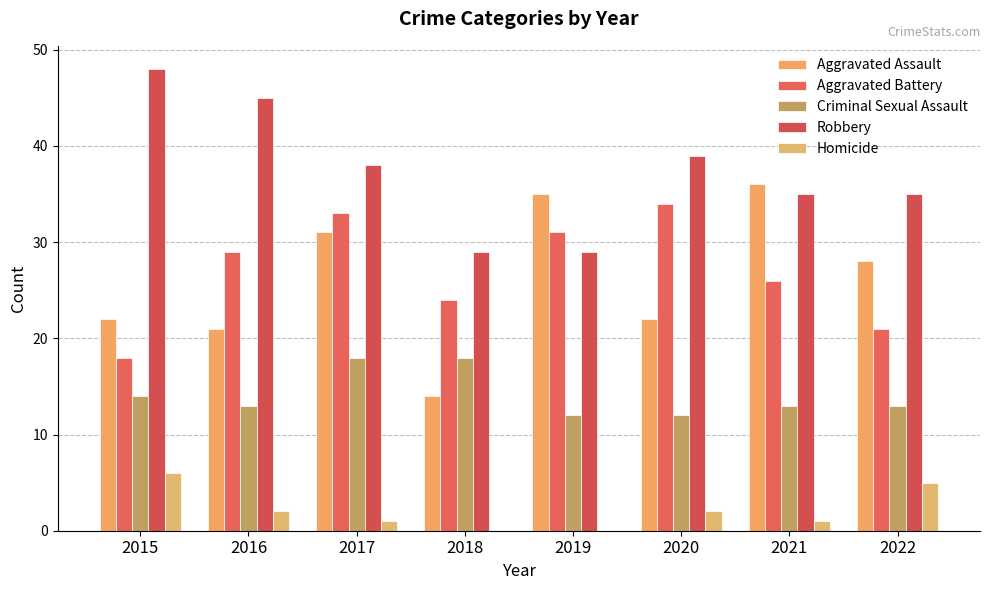

Reading left to right, extract all data points from this chart.

Aggravated Assault: 2015=22	2016=21	2017=31	2018=14	2019=35	2020=22	2021=36	2022=28
Aggravated Battery: 2015=18	2016=29	2017=33	2018=24	2019=31	2020=34	2021=26	2022=21
Criminal Sexual Assault: 2015=14	2016=13	2017=18	2018=18	2019=12	2020=12	2021=13	2022=13
Robbery: 2015=48	2016=45	2017=38	2018=29	2019=29	2020=39	2021=35	2022=35
Homicide: 2015=6	2016=2	2017=1	2018=0	2019=0	2020=2	2021=1	2022=5